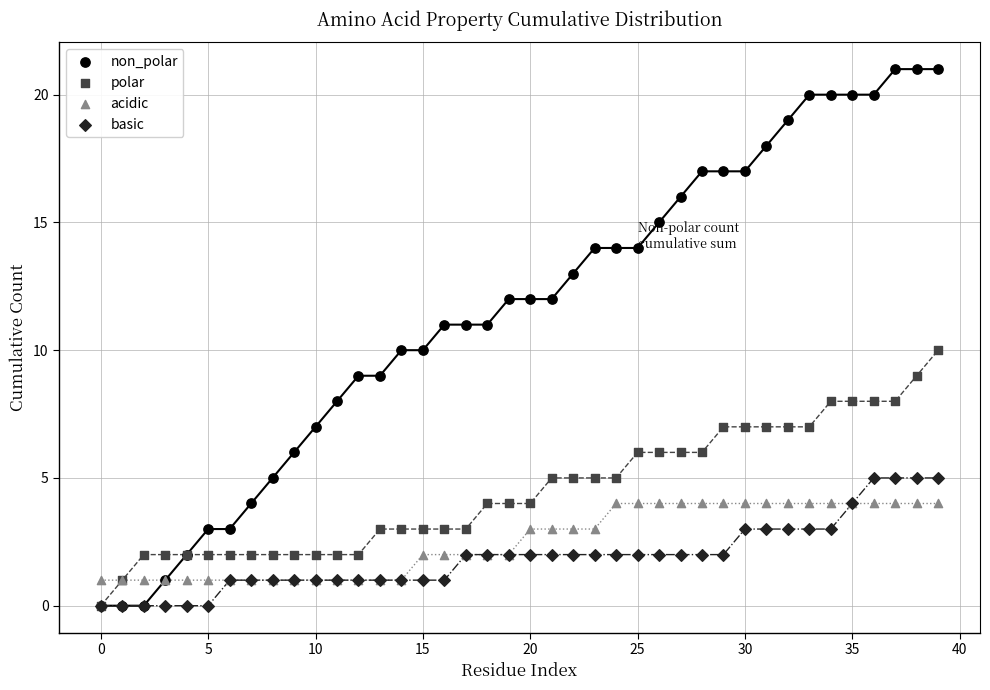

What are all the series names shown in the legend?

non_polar, polar, acidic, basic